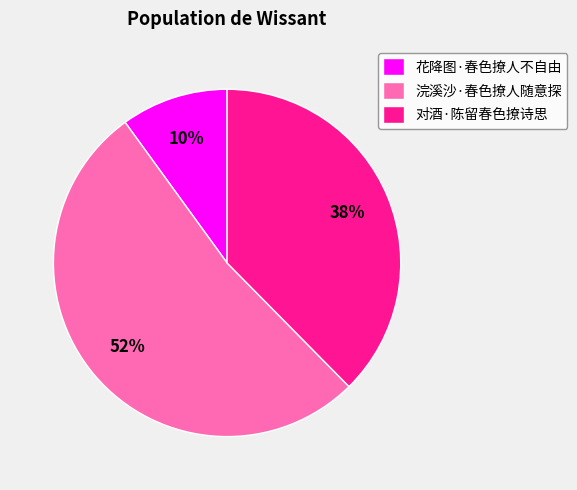

Do 对酒·陈留春色撩诗思 and 浣溪沙·春色撩人随意探 together represent more than half of the pie?

Yes